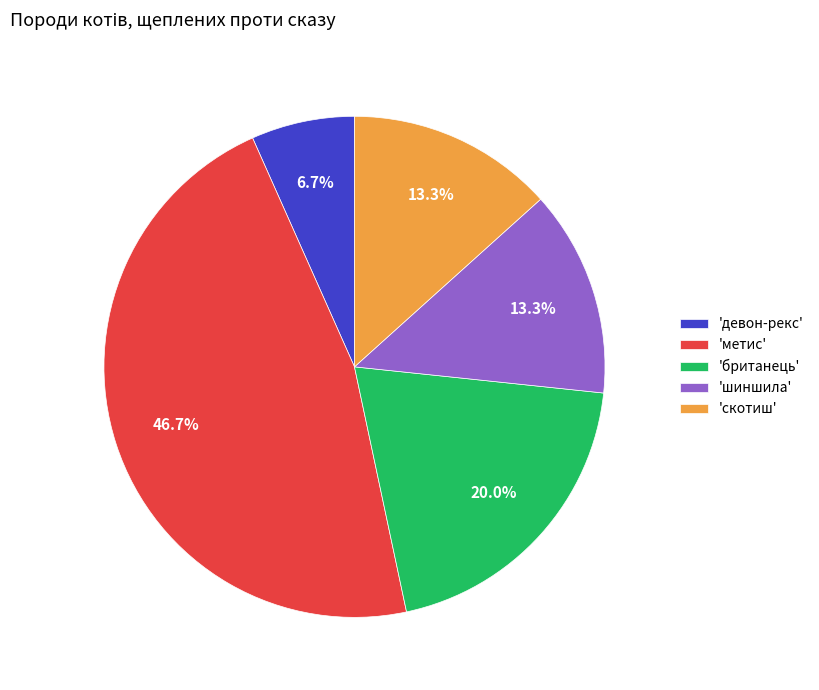

How many segments does this pie chart have?

5